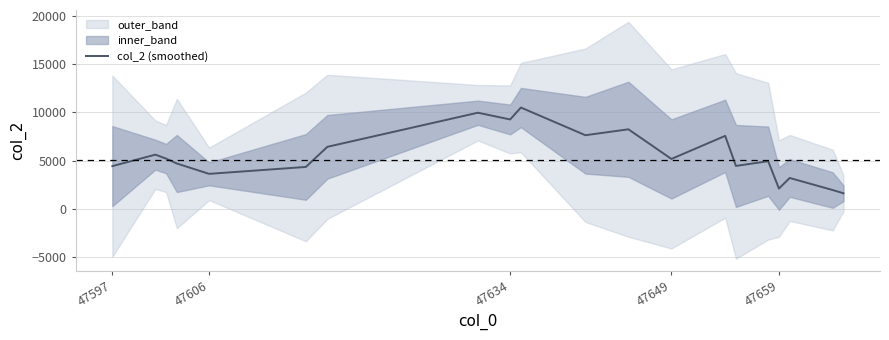

Reading right to left, what are all the values shown in this chart?

1614.3	1949.0	3198.3	2102.3	4934.3	4444.3	7556.7	5168.3	8236.7	7622.7	10489.0	9256.0	9952.3	6422.3	4341.3	3624.3	4695.0	5205.3	5610.7	4425.3